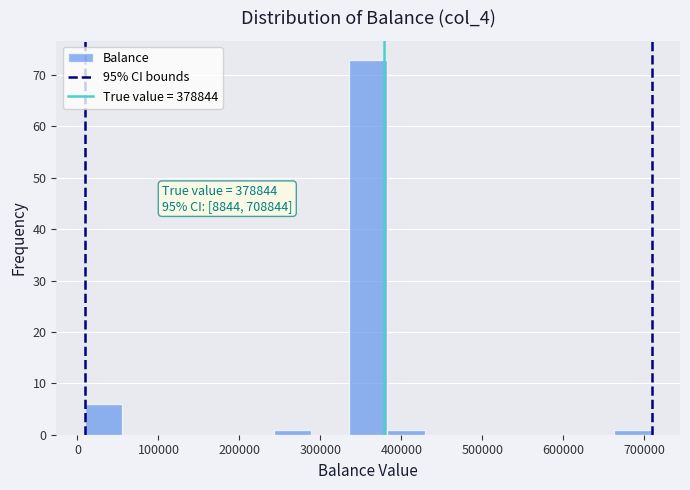

Which range on the x-axis has the tallest bar?

340000 to 380000